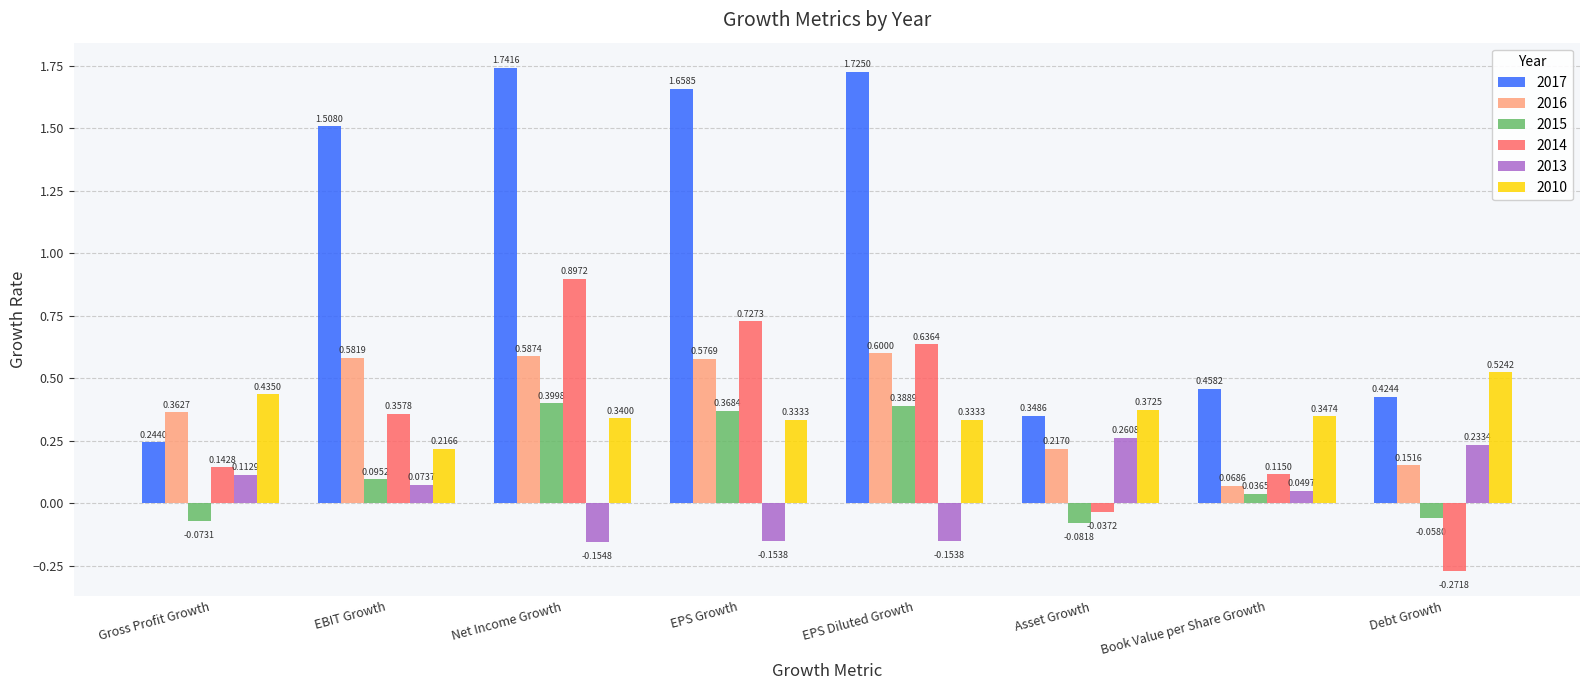

What is the sum of all 2016 values?

3.1